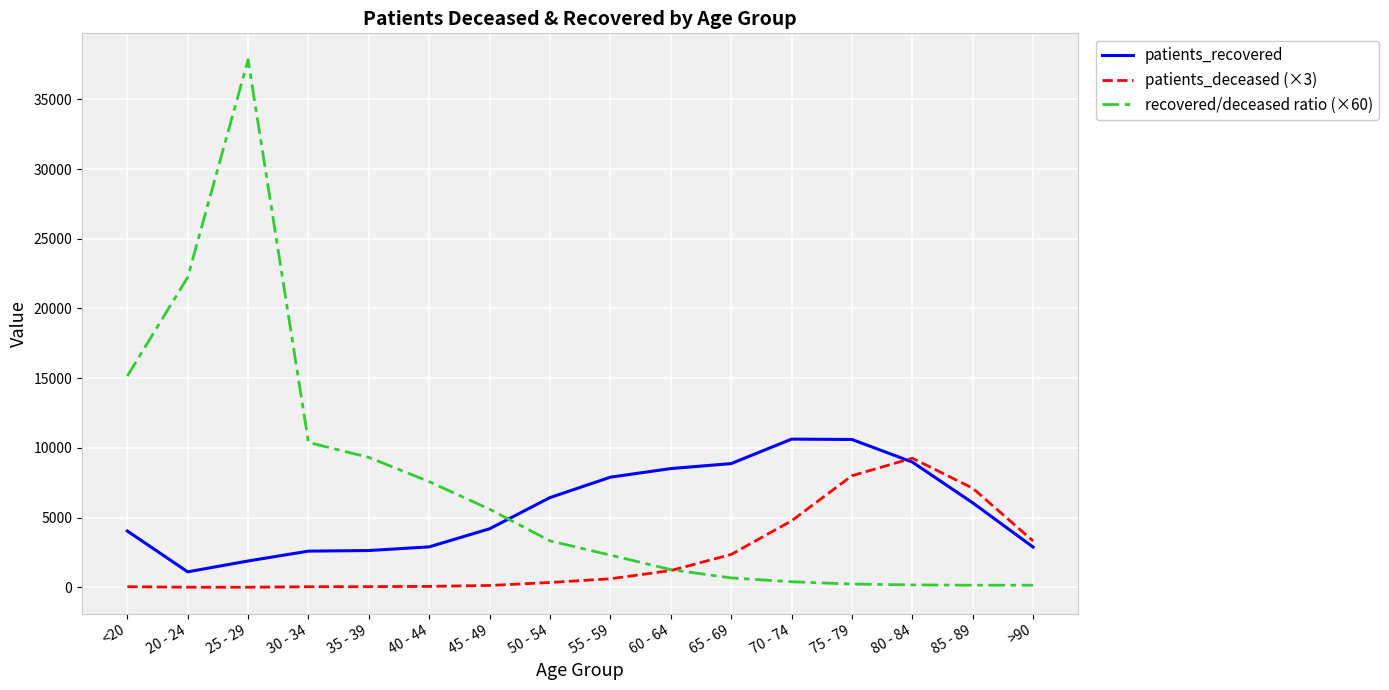

Rank the series by their average value, from highest to lowest.

recovered/deceased ratio (×60), patients_recovered, patients_deceased (×3)